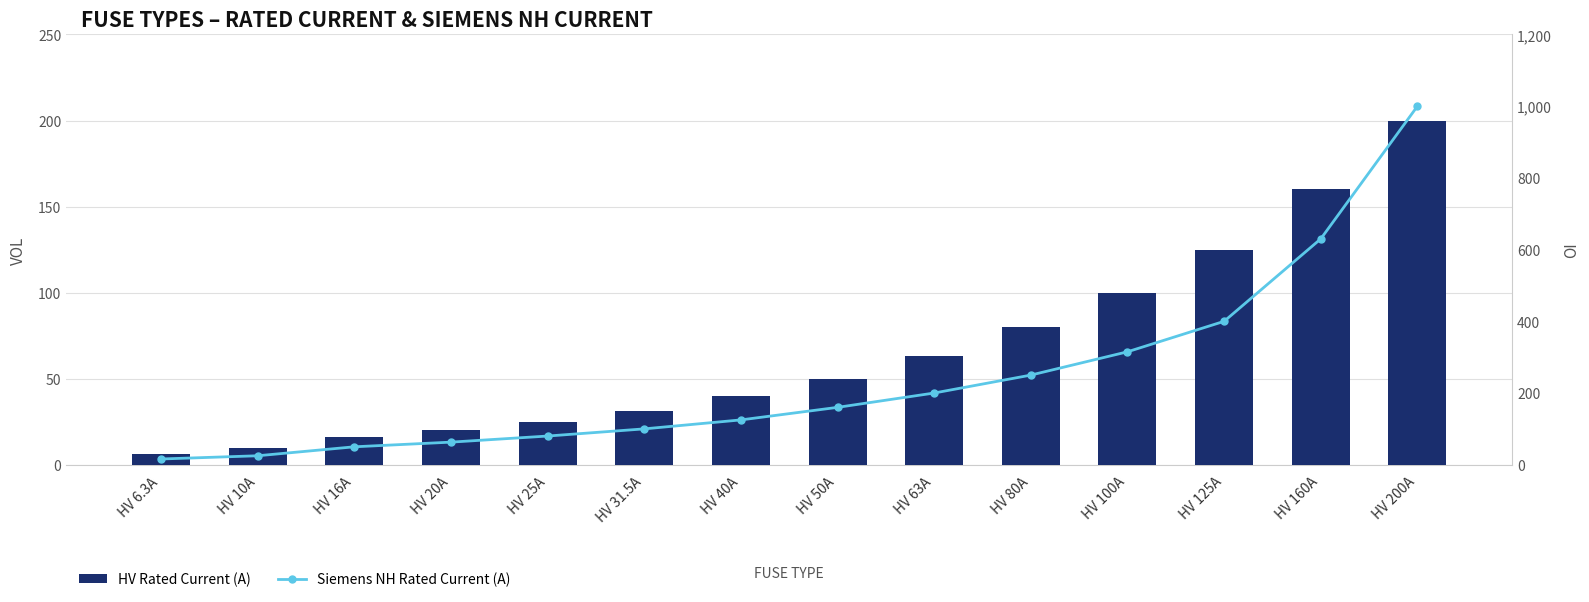

Rank the series by their maximum value, from highest to lowest.

Siemens i_rated_a, i_rated_a